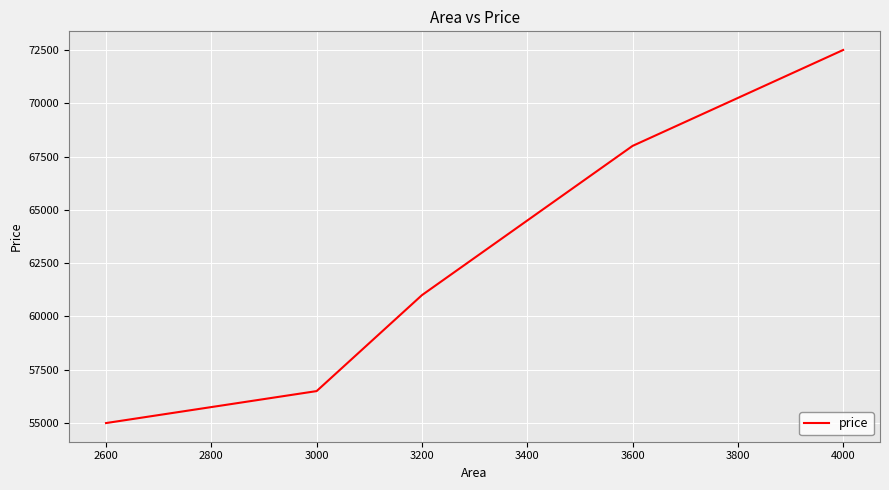

The chart shows a value of 94799 at 2600. True or false?

False